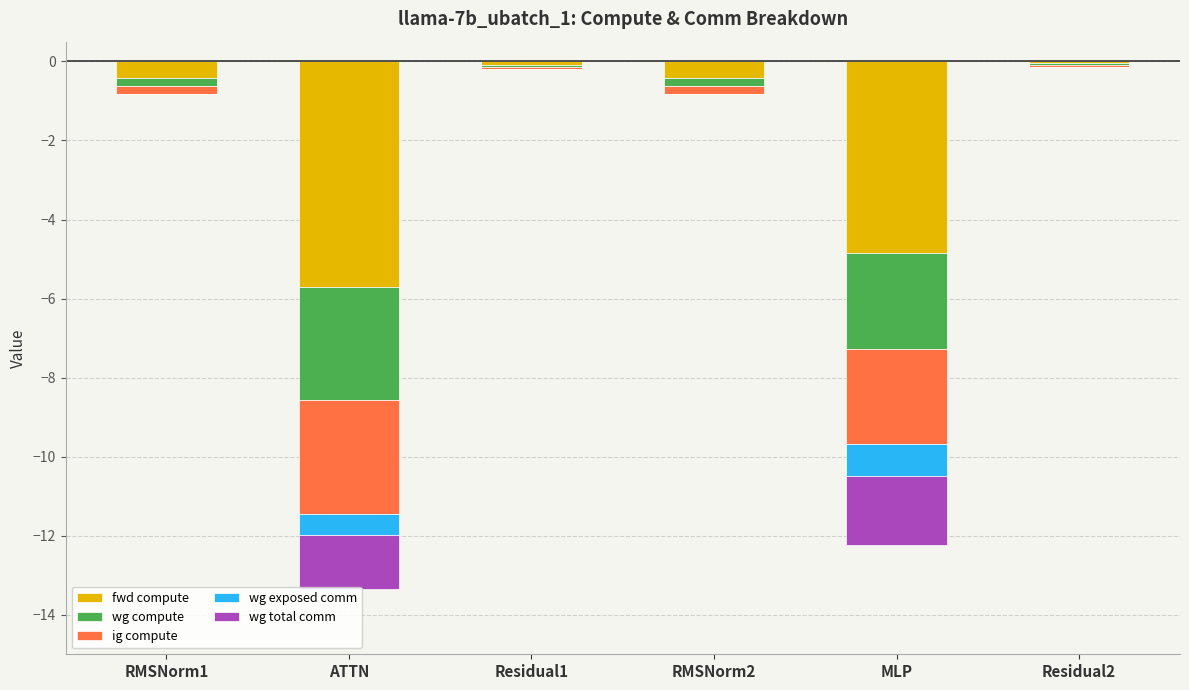

What is the label of the 4th bar from the left?

RMSNorm2